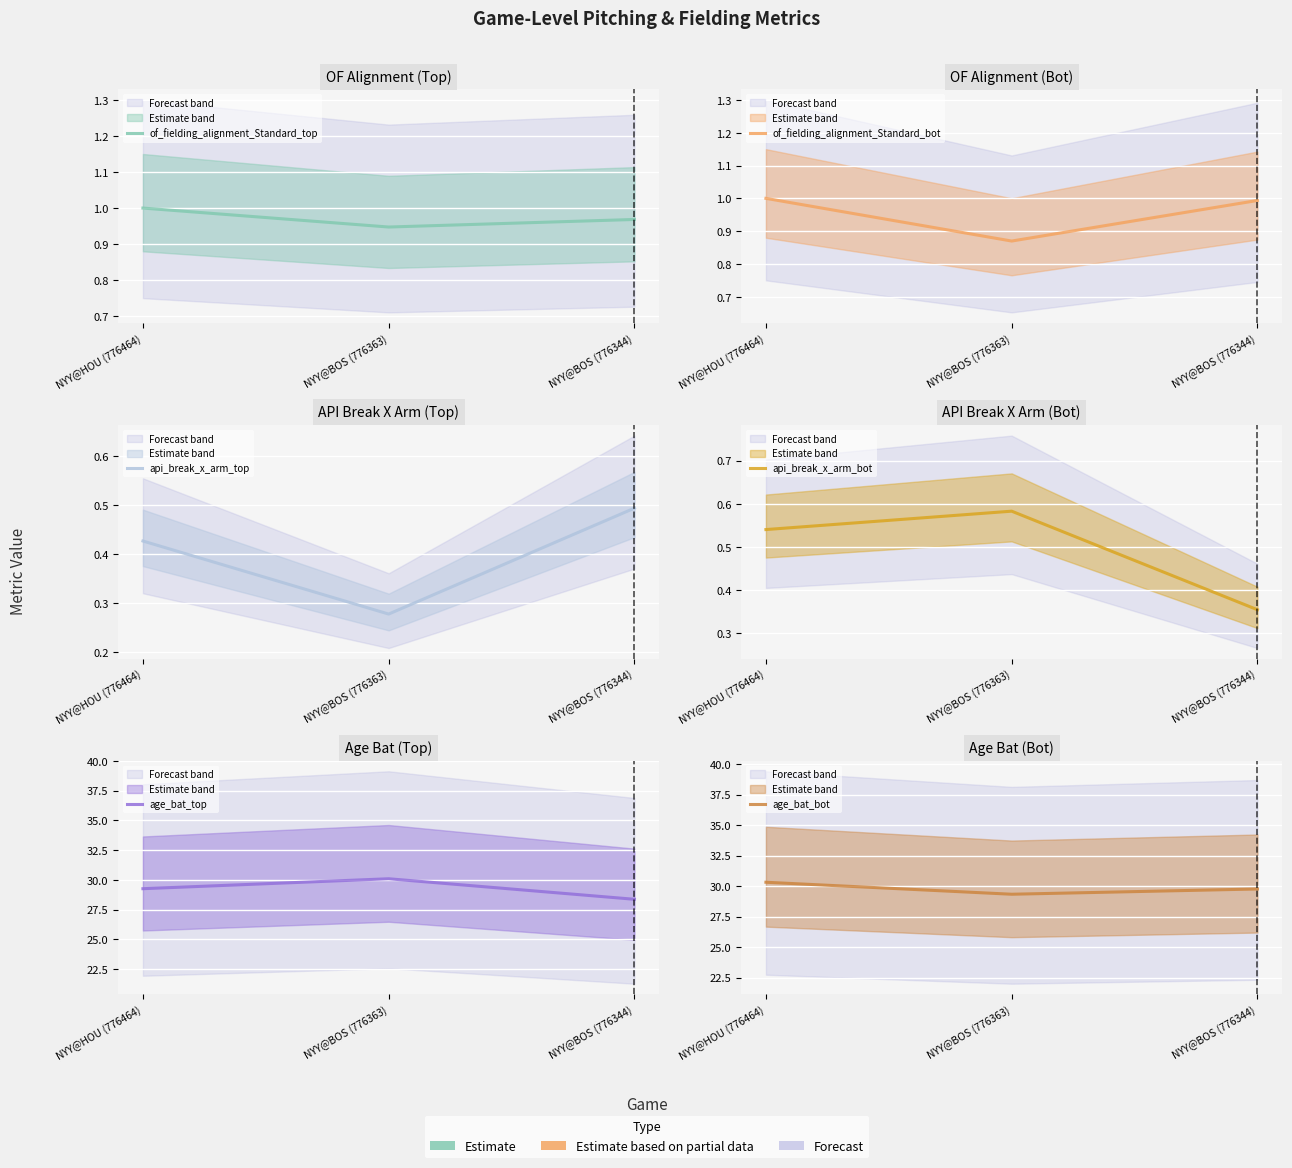

Reading left to right, extract all data points from this chart.

of_fielding_alignment_Standard_top: NYY@HOU (776464)=1.0	NYY@BOS (776363)=0.9	NYY@BOS (776344)=1.0
of_fielding_alignment_Standard_bot: NYY@HOU (776464)=1.0	NYY@BOS (776363)=0.9	NYY@BOS (776344)=1.0
api_break_x_arm_top: NYY@HOU (776464)=0.4	NYY@BOS (776363)=0.3	NYY@BOS (776344)=0.5
api_break_x_arm_bot: NYY@HOU (776464)=0.5	NYY@BOS (776363)=0.6	NYY@BOS (776344)=0.4
age_bat_top: NYY@HOU (776464)=29.3	NYY@BOS (776363)=30.1	NYY@BOS (776344)=28.4
age_bat_bot: NYY@HOU (776464)=30.3	NYY@BOS (776363)=29.3	NYY@BOS (776344)=29.8